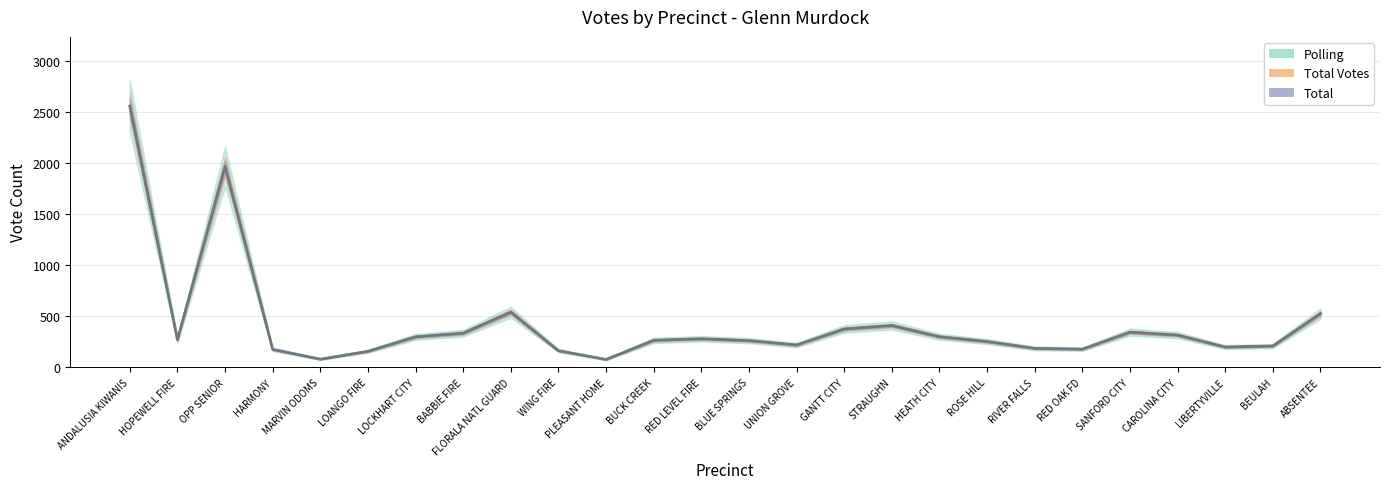

Reading left to right, list all the values displayed in this chart.

Polling: ANDALUSIA KIWANIS=2561	HOPEWELL FIRE=270	OPP SENIOR=1968	HARMONY=176	MARVIN ODOMS=80	LOANGO FIRE=157	LOCKHART CITY=299	BABBIE FIRE=335	FLORALA NATL GUARD=541	WING FIRE=163	PLEASANT HOME=77	BUCK CREEK=265	RED LEVEL FIRE=280	BLUE SPRINGS=262	UNION GROVE=219	GANTT CITY=376	STRAUGHN=410	HEATH CITY=300	ROSE HILL=253	RIVER FALLS=186	RED OAK FD=178	SANFORD CITY=345	CAROLINA CITY=316	LIBERTYVILLE=199	BEULAH=209	ABSENTEE=527
Total Votes: ANDALUSIA KIWANIS=2561	HOPEWELL FIRE=270	OPP SENIOR=1968	HARMONY=176	MARVIN ODOMS=80	LOANGO FIRE=157	LOCKHART CITY=299	BABBIE FIRE=335	FLORALA NATL GUARD=541	WING FIRE=163	PLEASANT HOME=77	BUCK CREEK=265	RED LEVEL FIRE=280	BLUE SPRINGS=262	UNION GROVE=219	GANTT CITY=376	STRAUGHN=410	HEATH CITY=300	ROSE HILL=253	RIVER FALLS=186	RED OAK FD=178	SANFORD CITY=345	CAROLINA CITY=316	LIBERTYVILLE=199	BEULAH=209	ABSENTEE=527
Total: ANDALUSIA KIWANIS=2561	HOPEWELL FIRE=270	OPP SENIOR=1968	HARMONY=176	MARVIN ODOMS=80	LOANGO FIRE=157	LOCKHART CITY=299	BABBIE FIRE=335	FLORALA NATL GUARD=541	WING FIRE=163	PLEASANT HOME=77	BUCK CREEK=265	RED LEVEL FIRE=280	BLUE SPRINGS=262	UNION GROVE=219	GANTT CITY=376	STRAUGHN=410	HEATH CITY=300	ROSE HILL=253	RIVER FALLS=186	RED OAK FD=178	SANFORD CITY=345	CAROLINA CITY=316	LIBERTYVILLE=199	BEULAH=209	ABSENTEE=527